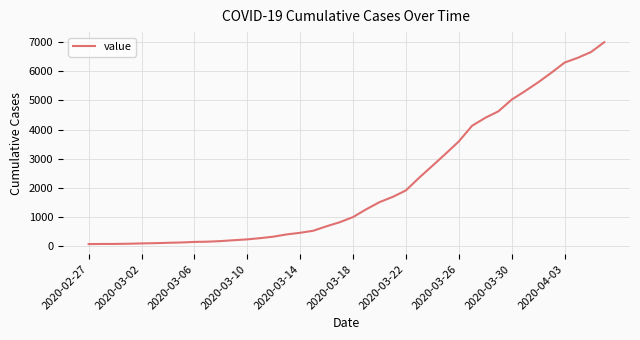

What is the greatest value displayed?

7004